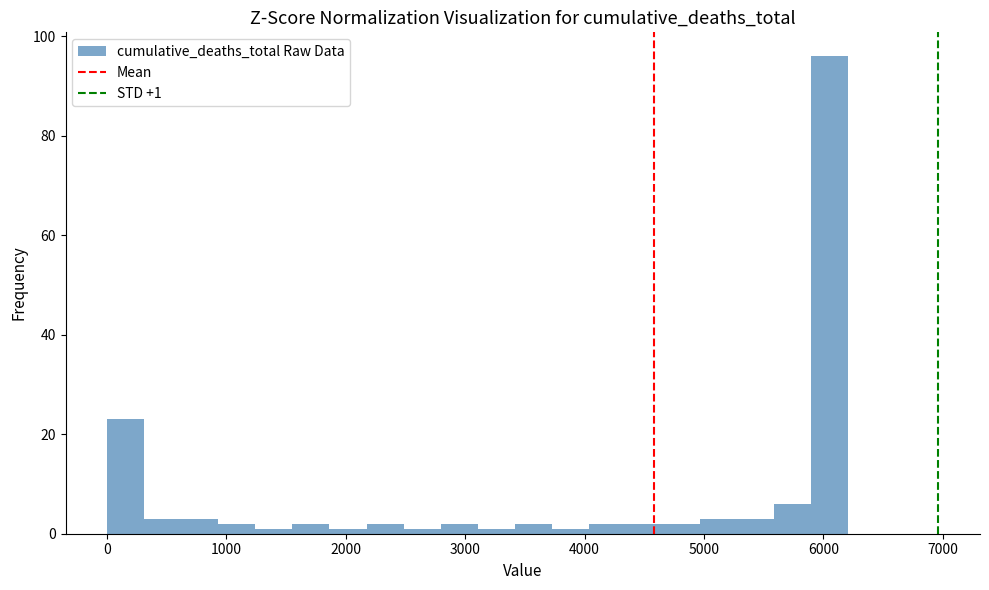

Read against the x-axis, roughly where is the centre of the tallest bar?

6100